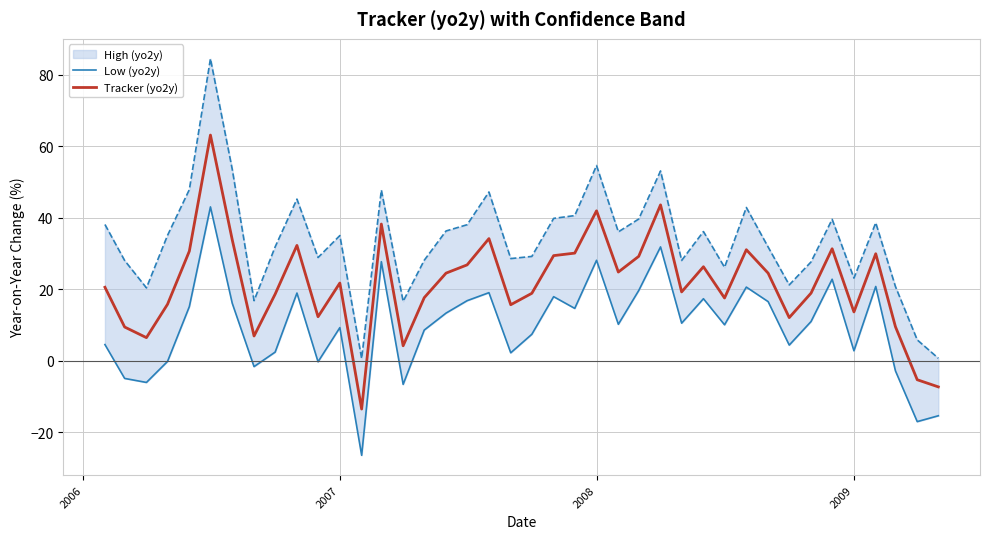

How many lines are shown in the chart?

2